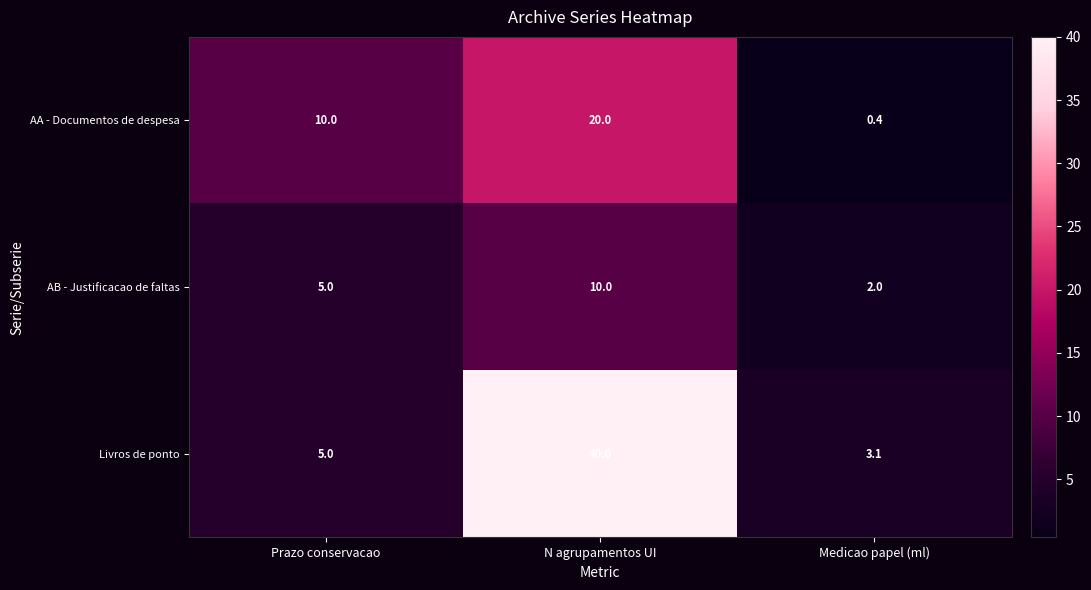

At which label does AA - Documentos de despesa reach its peak?

N agrupamentos UI